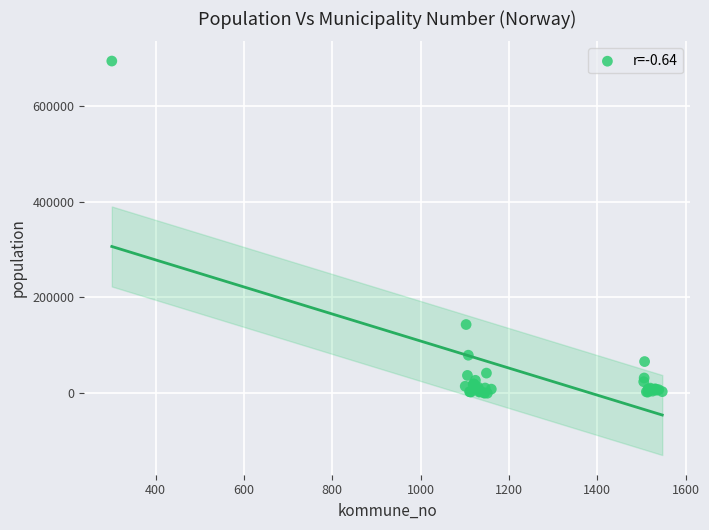

What Y value in the scatter plot is closest to 346846?

143574